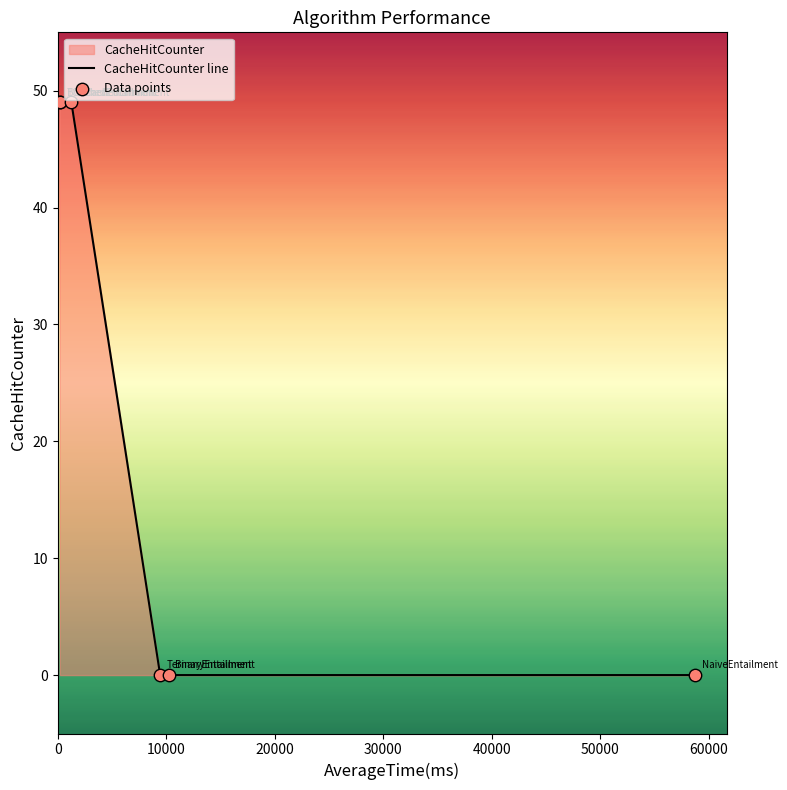

Approximately how many times larger is the value at BinaryEntailment compared to NaiveEntailment?

1.0